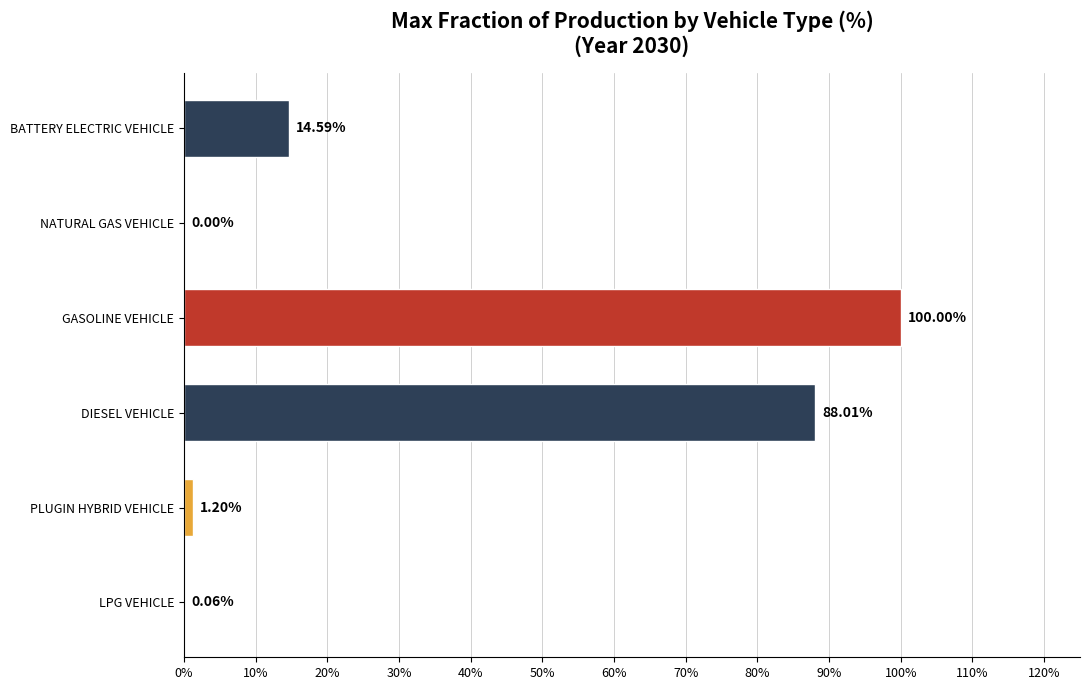

Are the bars horizontal?

Yes